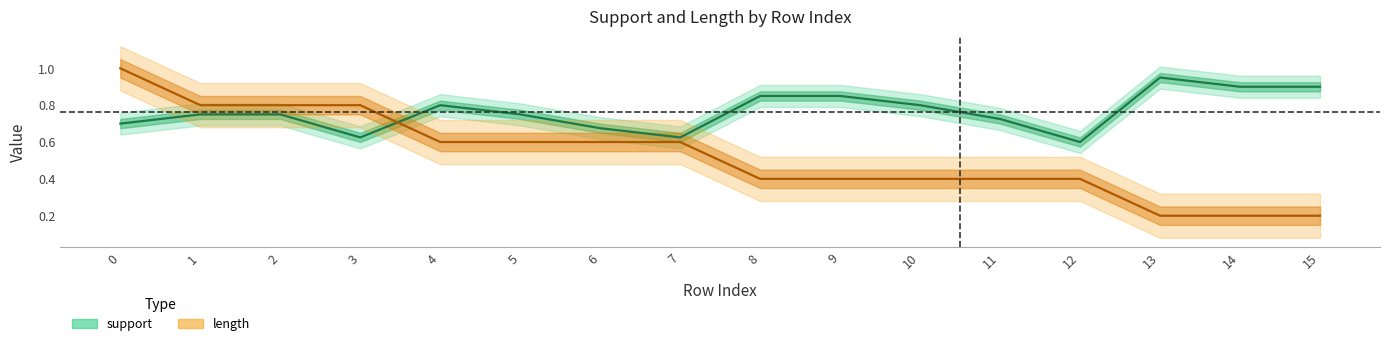

At 0, list the series in order from largest to smallest.

length, support